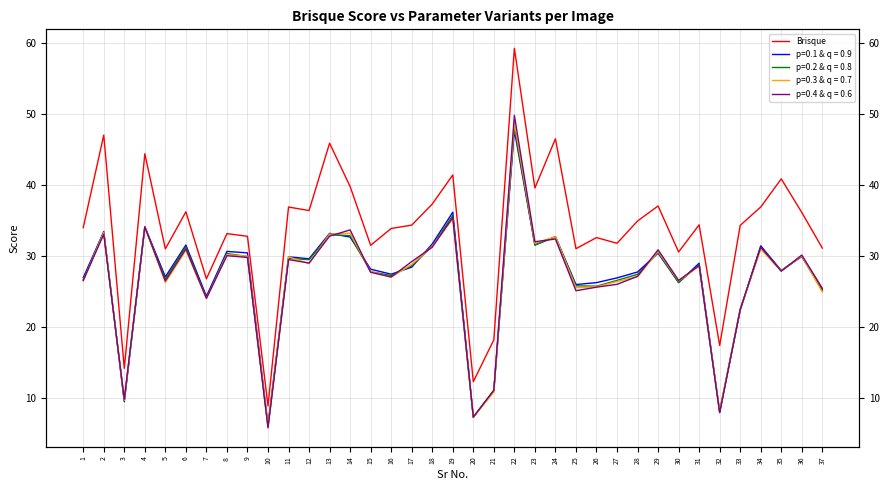

How many points are higher than both their immediate neighbors (excluding endpoints)?

13